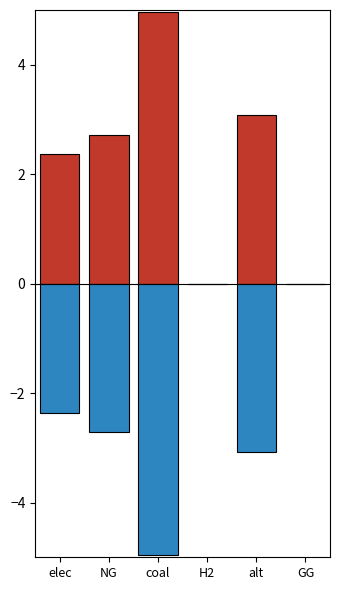

At coal, list the series in order from smallest to largest.

green, grey